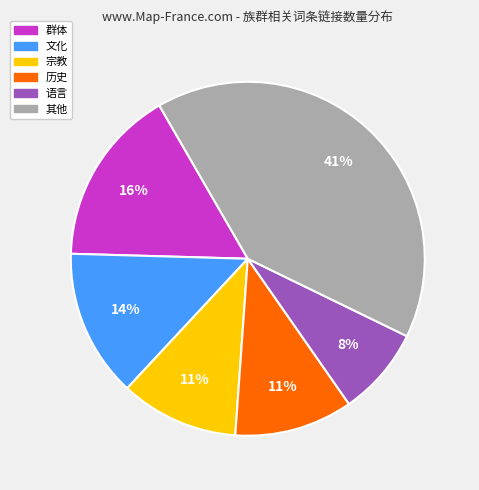

To the nearest percent, what is the average slice percentage?

17%